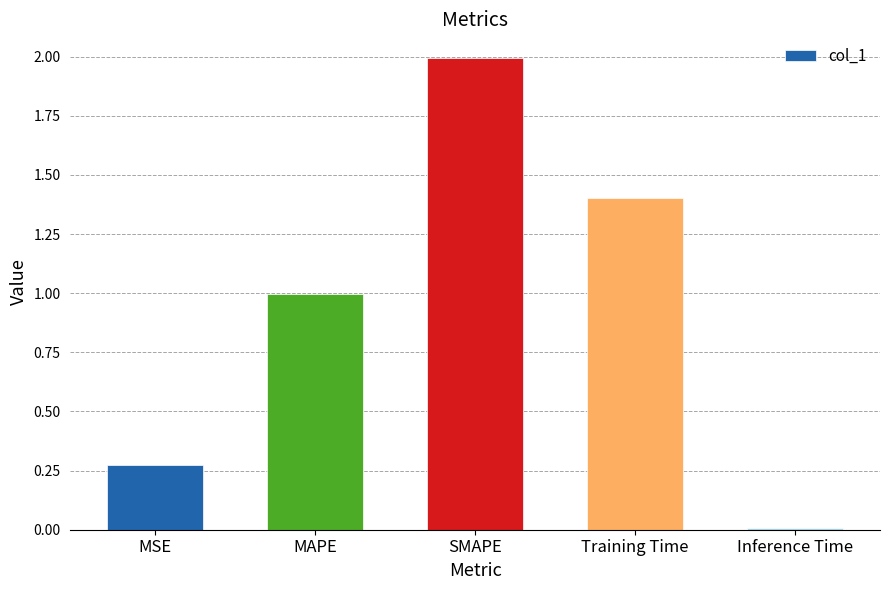

The value at Training Time is 1.4. True or false?

True